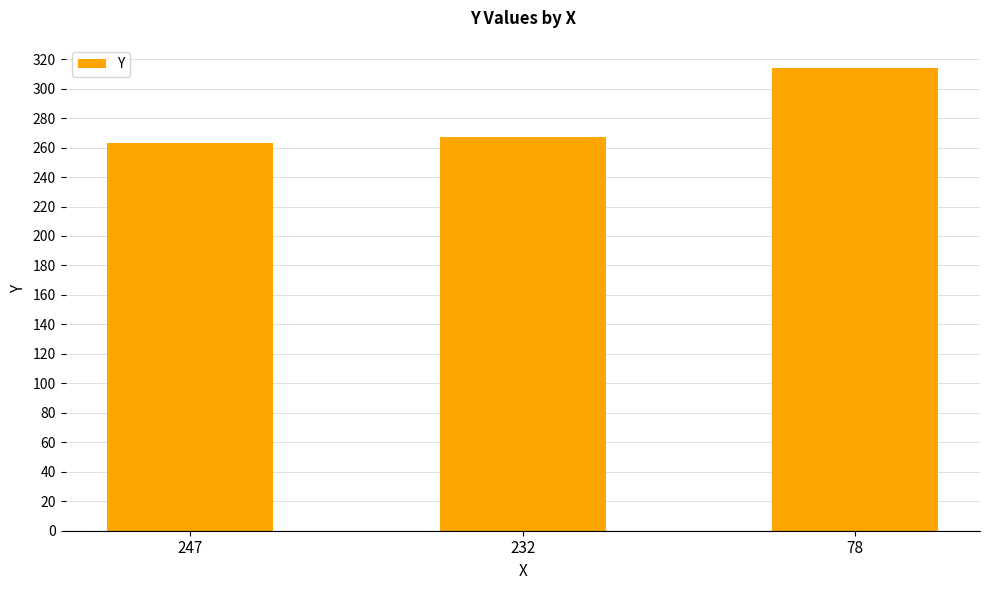

Reading left to right, transcribe all the data shown in this chart.

247=263	232=267	78=314